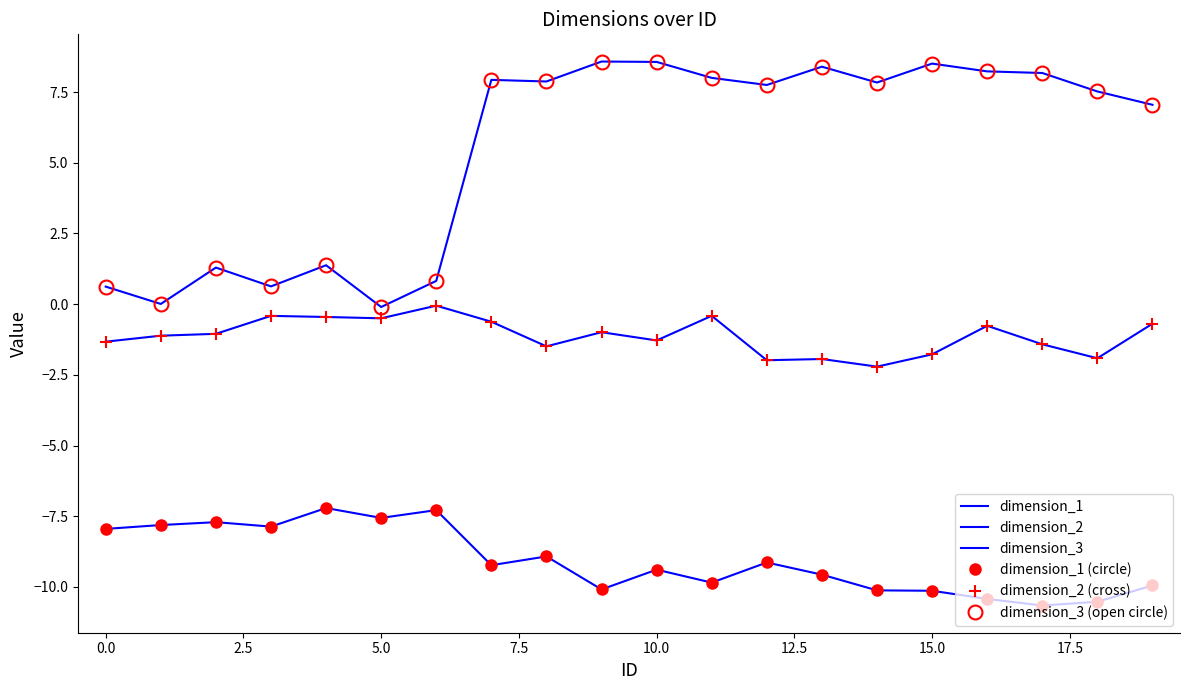

What are all the series names shown in the legend?

dimension_1, dimension_2, dimension_3, dimension_1 (circle), dimension_2 (cross), dimension_3 (open circle)